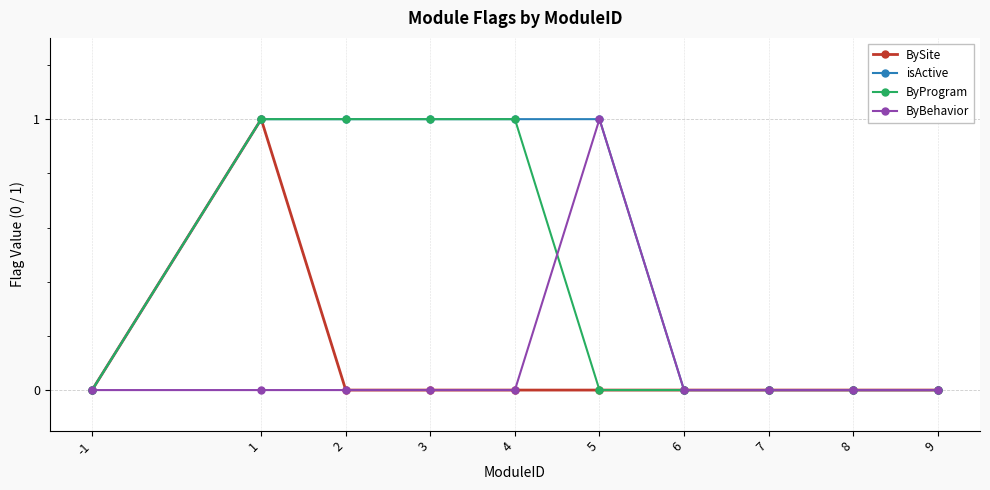

What is the total value across all series at 1?

3